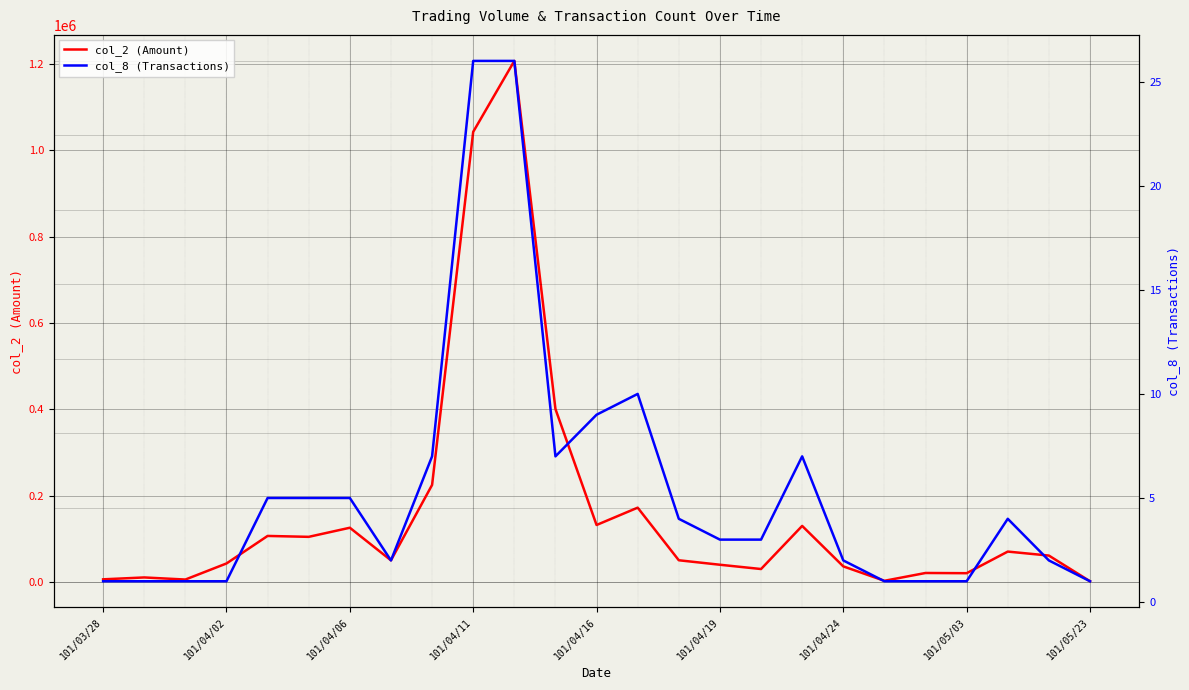

What is the label of the 14th point from the right?

11